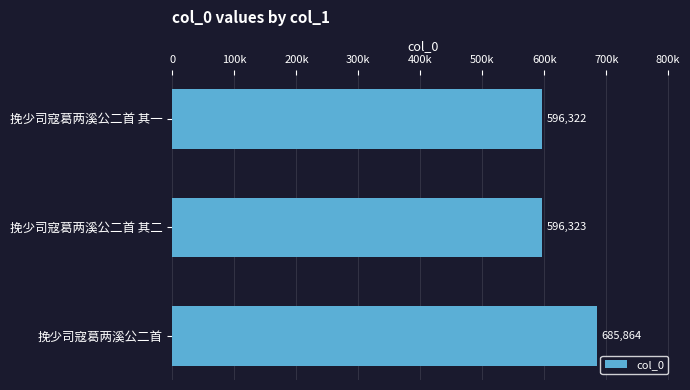

Are the bars horizontal?

Yes